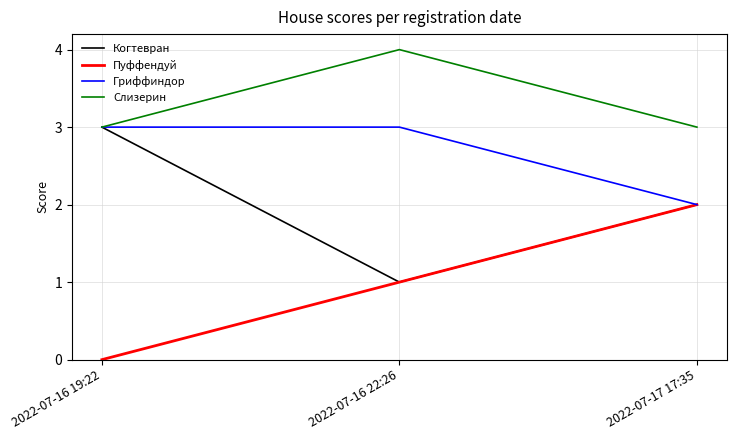

Count the Пуффендуй values in the range 0 to 2.

3